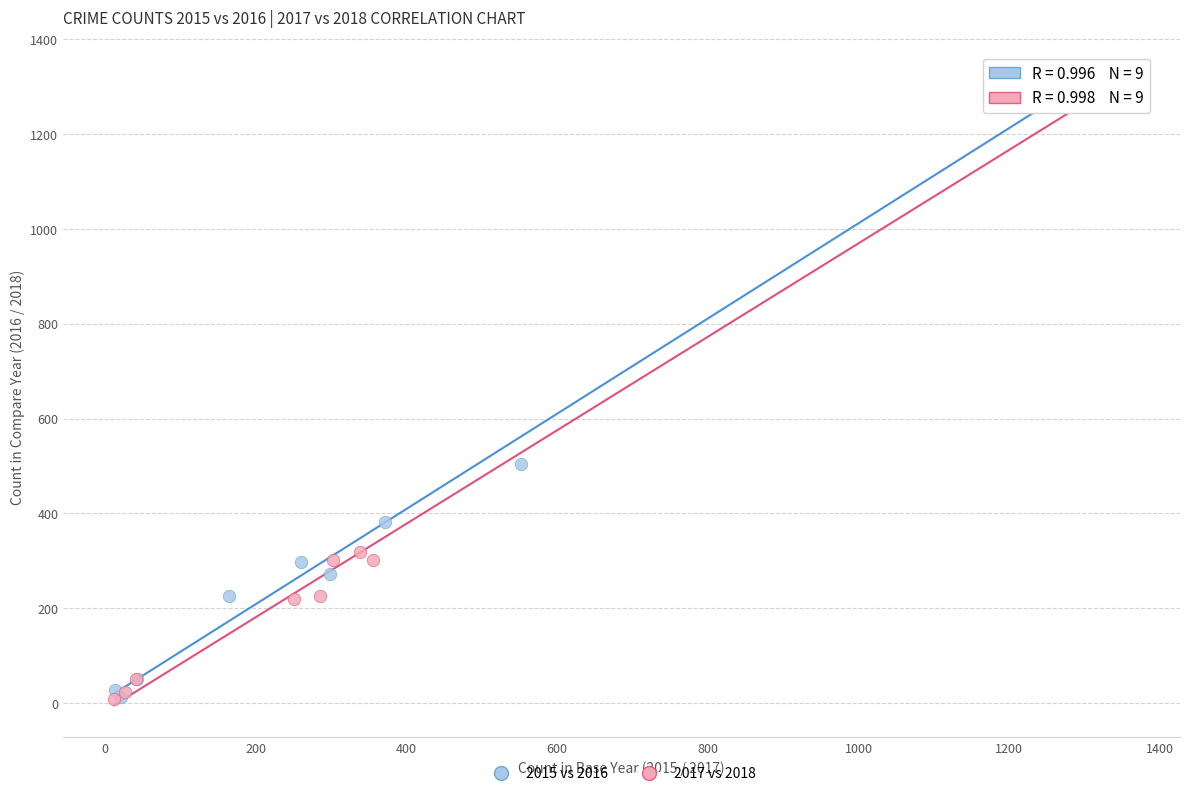

Which series has the widest spread of Y values?

2017 vs 2018